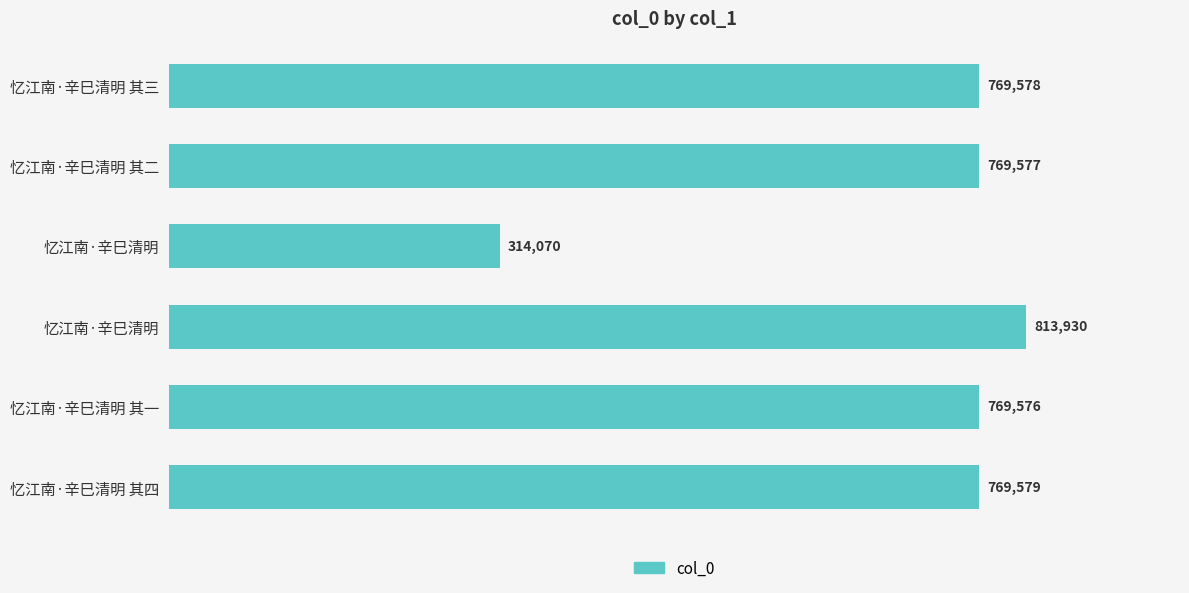

What is the difference between the maximum and second lowest values?

44354